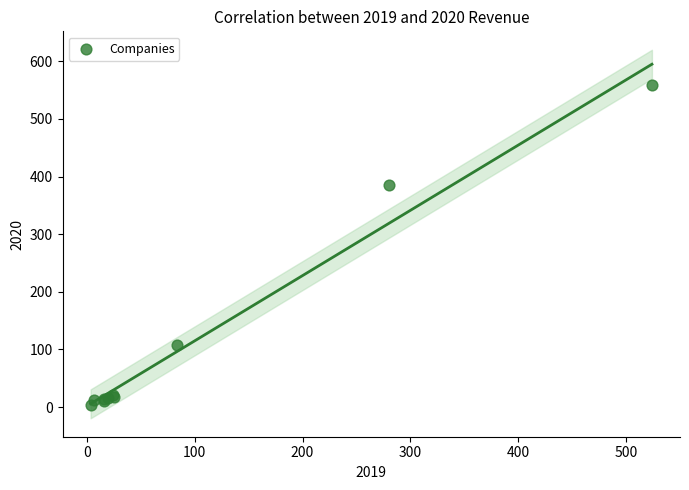

What Y value in the scatter plot is closest to 281?

386.1